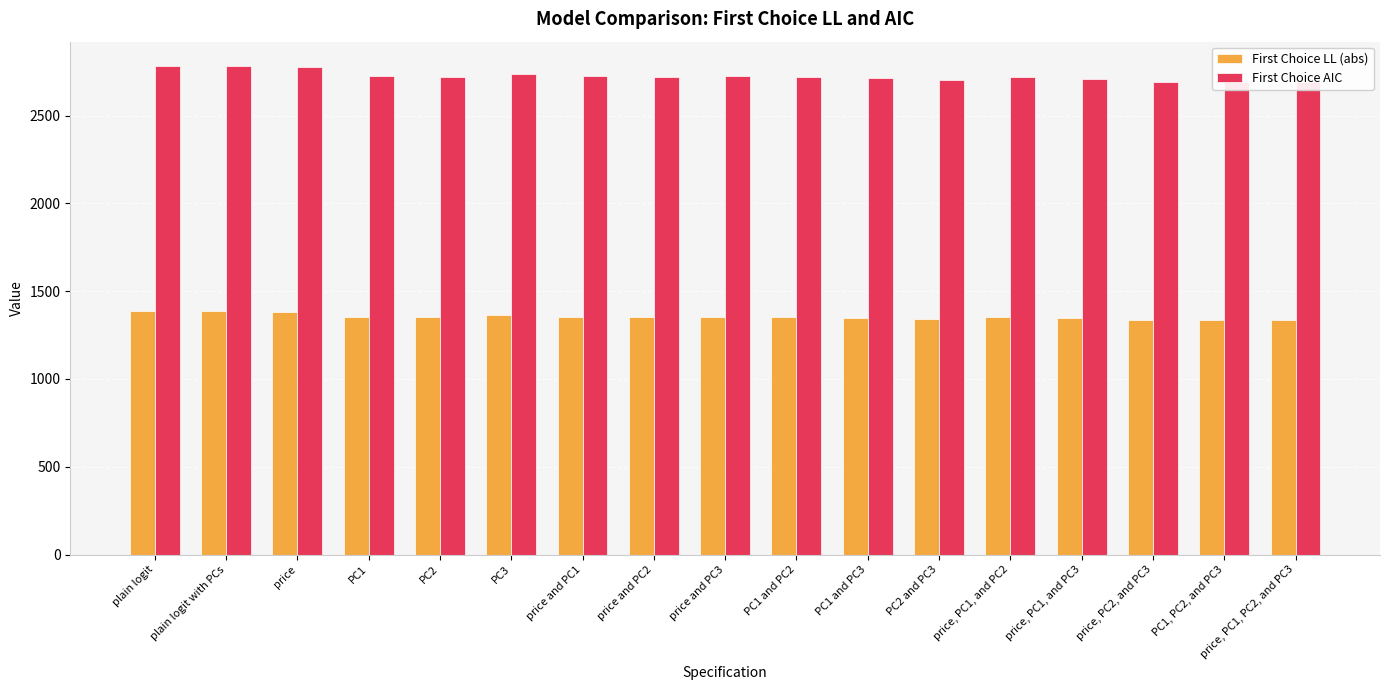

What is the average value of the First Choice AIC series?

2725.6